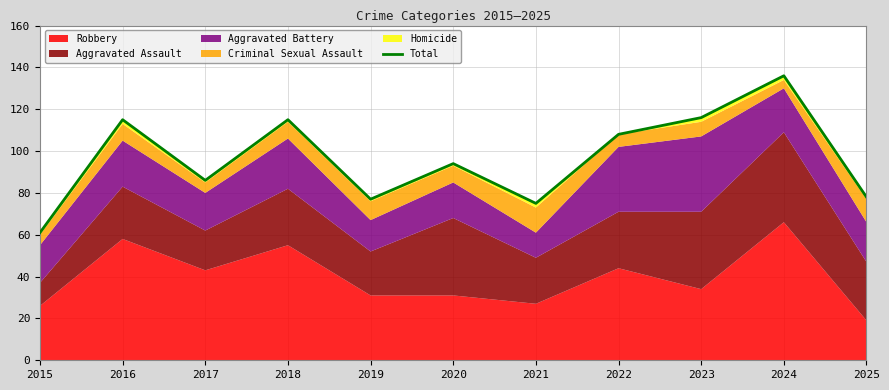

Reading left to right, list all the values displayed in this chart.

2015=61	2016=115	2017=86	2018=115	2019=77	2020=94	2021=75	2022=108	2023=116	2024=136	2025=78